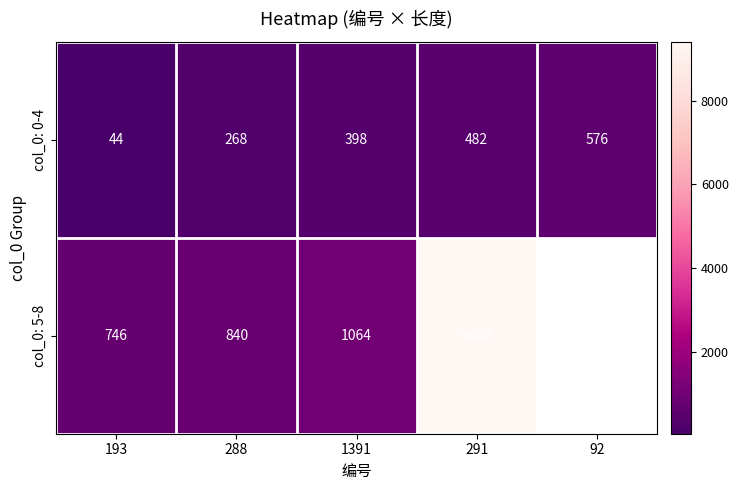

Count the col_0: 0-4 values in the range 268 to 482.

3